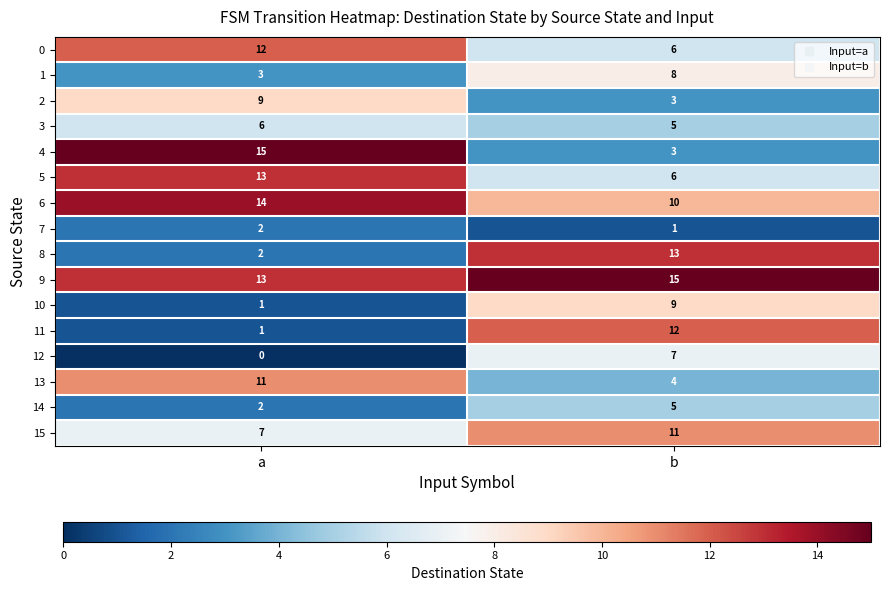

What is the spread (max minus min) of values at a?

15